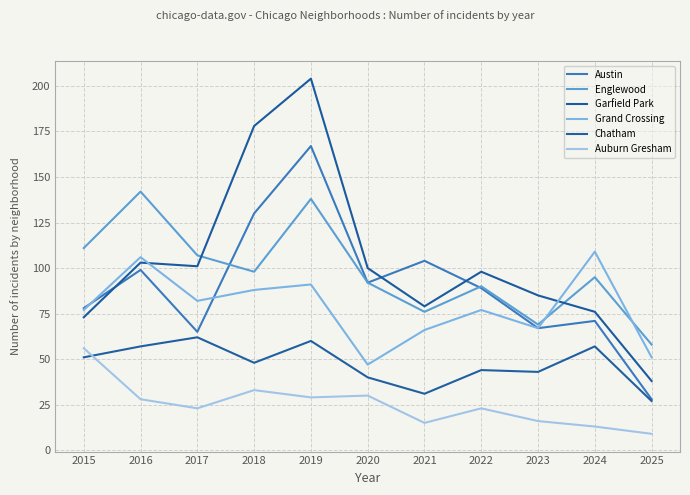

Is the value of Austin at 2024 greater than the value of Chatham at 2024?

Yes